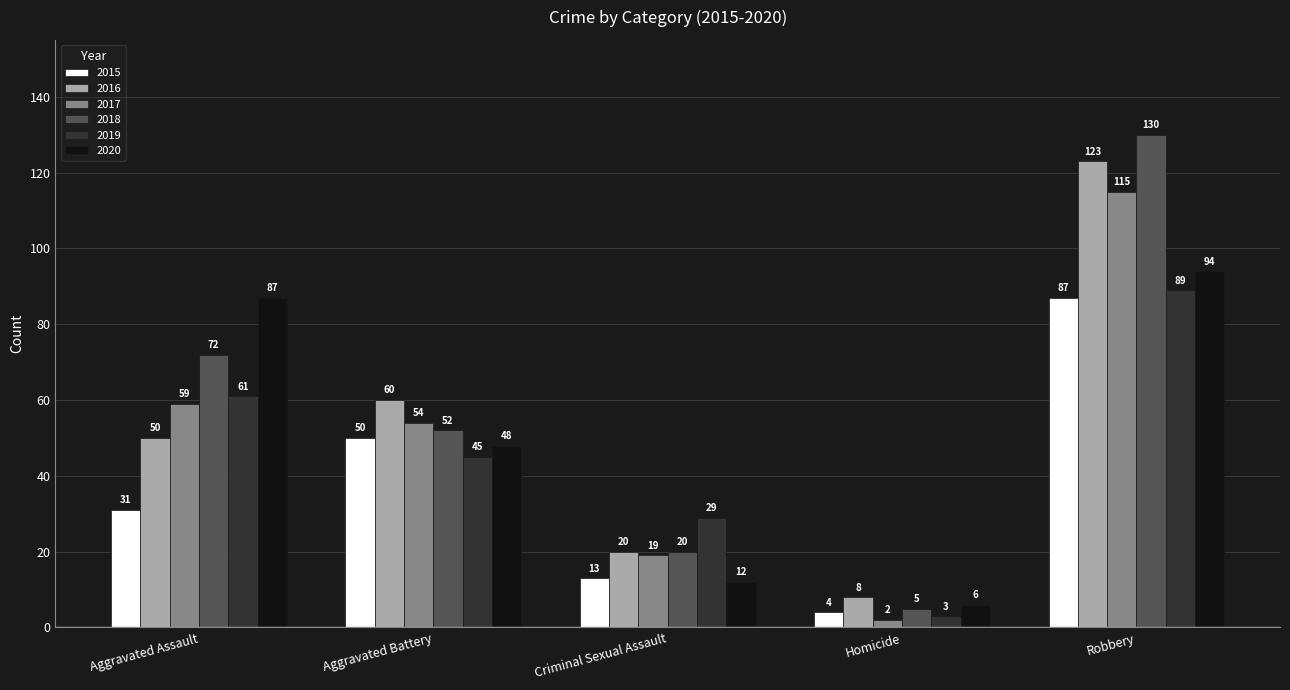

What is the smallest value displayed?

2